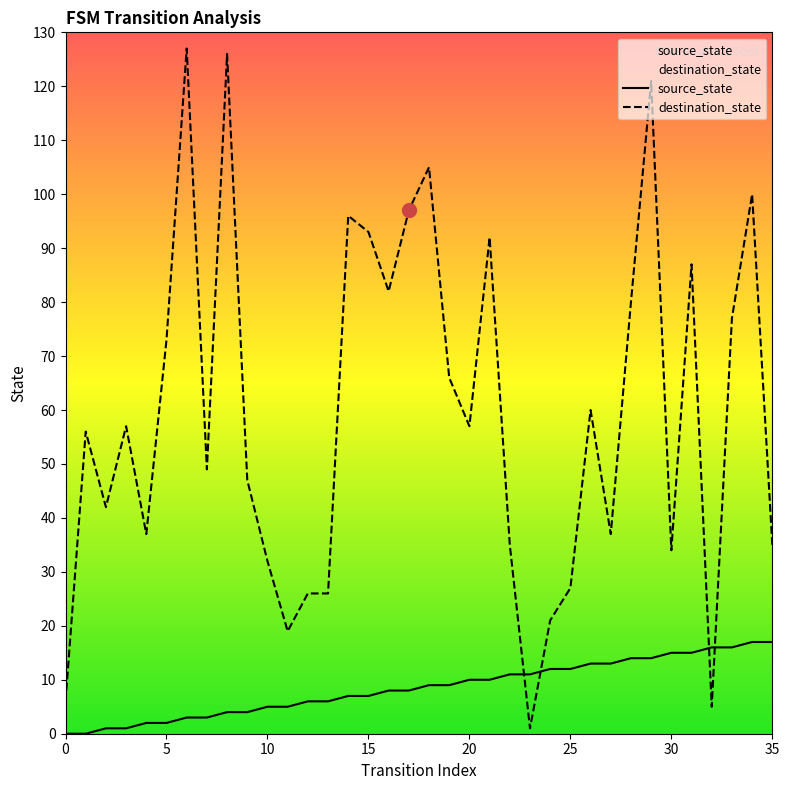

How many data points in destination_state are above 57?

16